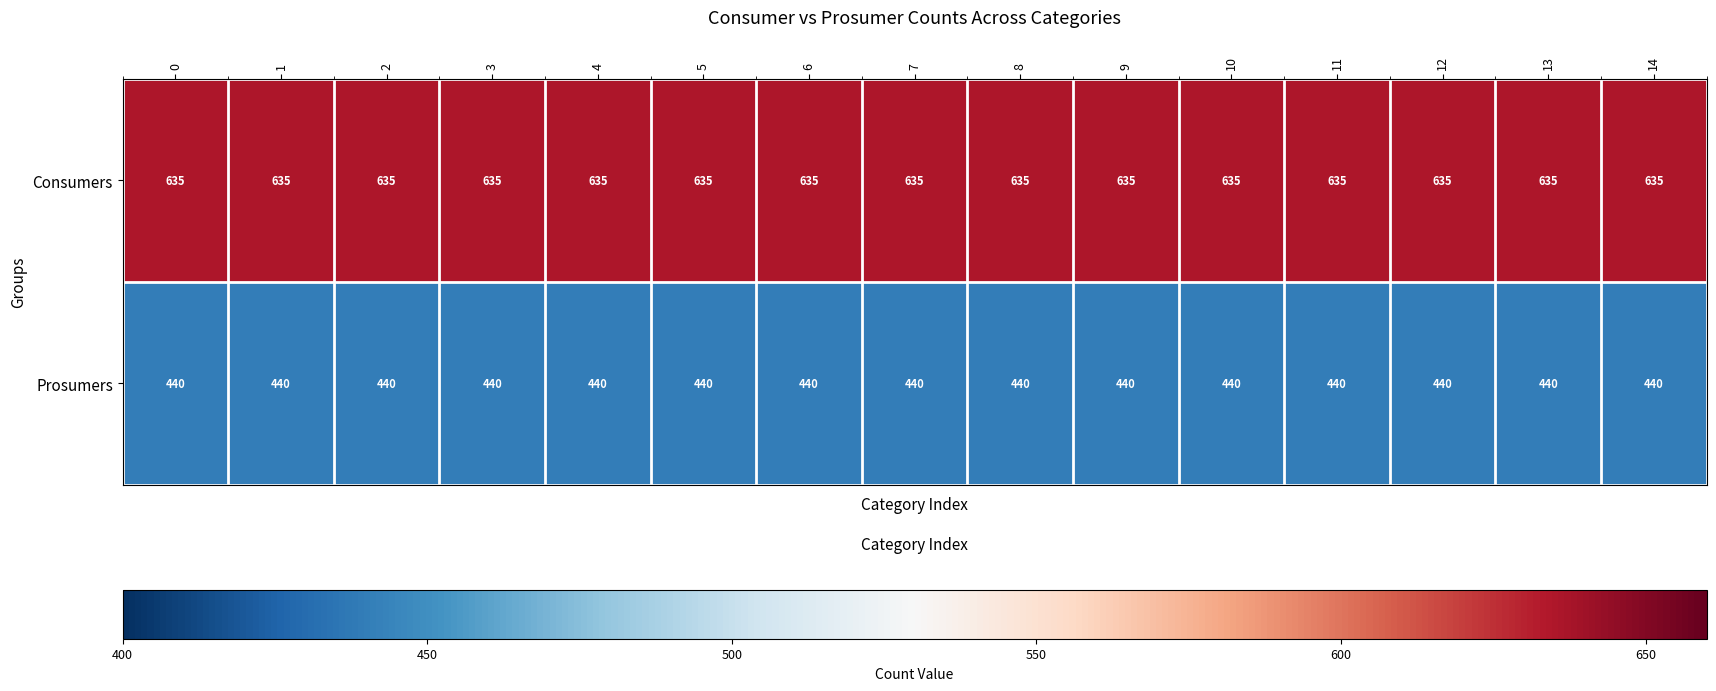

What is the average value of the Prosumers series?

440